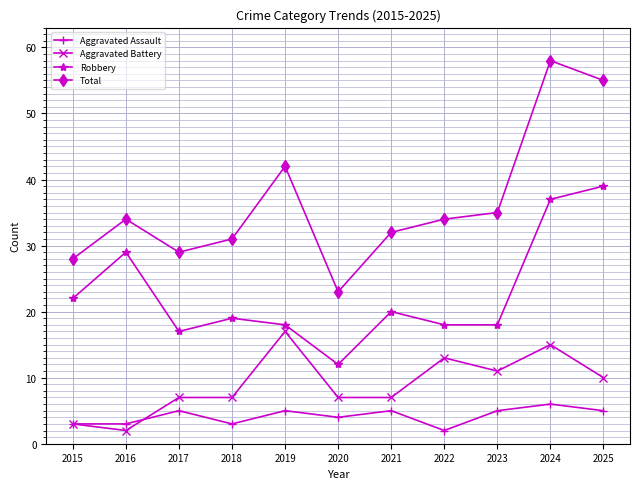

Reading left to right, transcribe all the data shown in this chart.

Aggravated Assault: 2015=3	2016=3	2017=5	2018=3	2019=5	2020=4	2021=5	2022=2	2023=5	2024=6	2025=5
Aggravated Battery: 2015=3	2016=2	2017=7	2018=7	2019=17	2020=7	2021=7	2022=13	2023=11	2024=15	2025=10
Robbery: 2015=22	2016=29	2017=17	2018=19	2019=18	2020=12	2021=20	2022=18	2023=18	2024=37	2025=39
Total: 2015=28	2016=34	2017=29	2018=31	2019=42	2020=23	2021=32	2022=34	2023=35	2024=58	2025=55